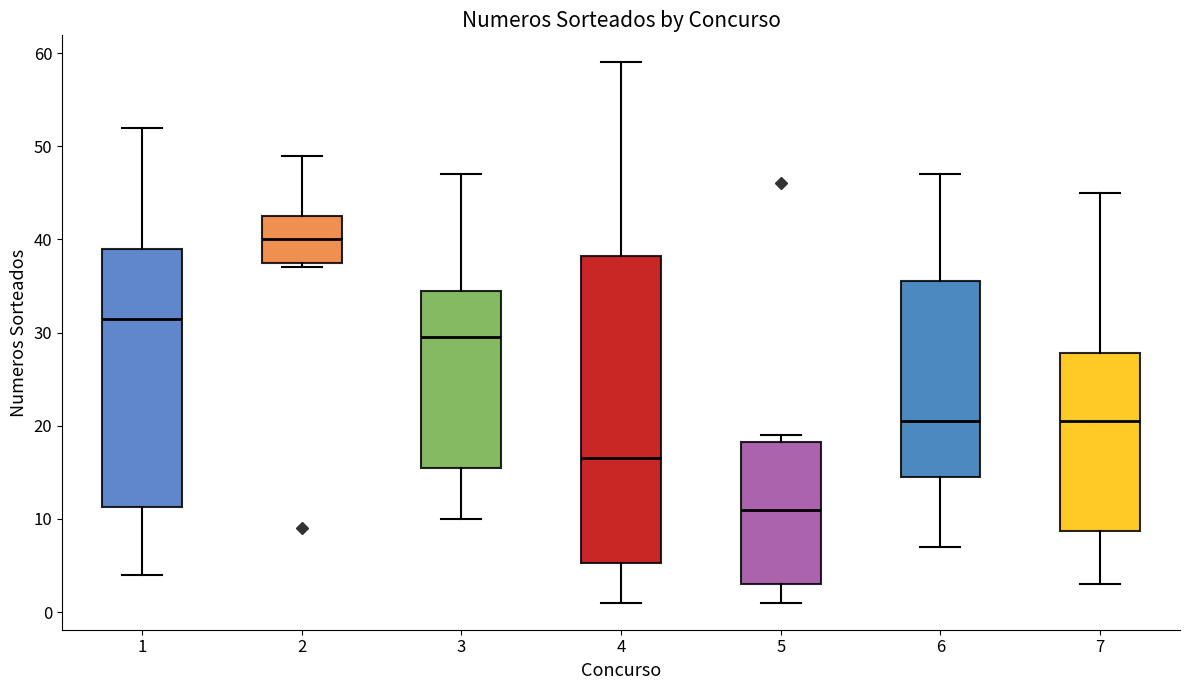

Which box has the lowest median line?

5